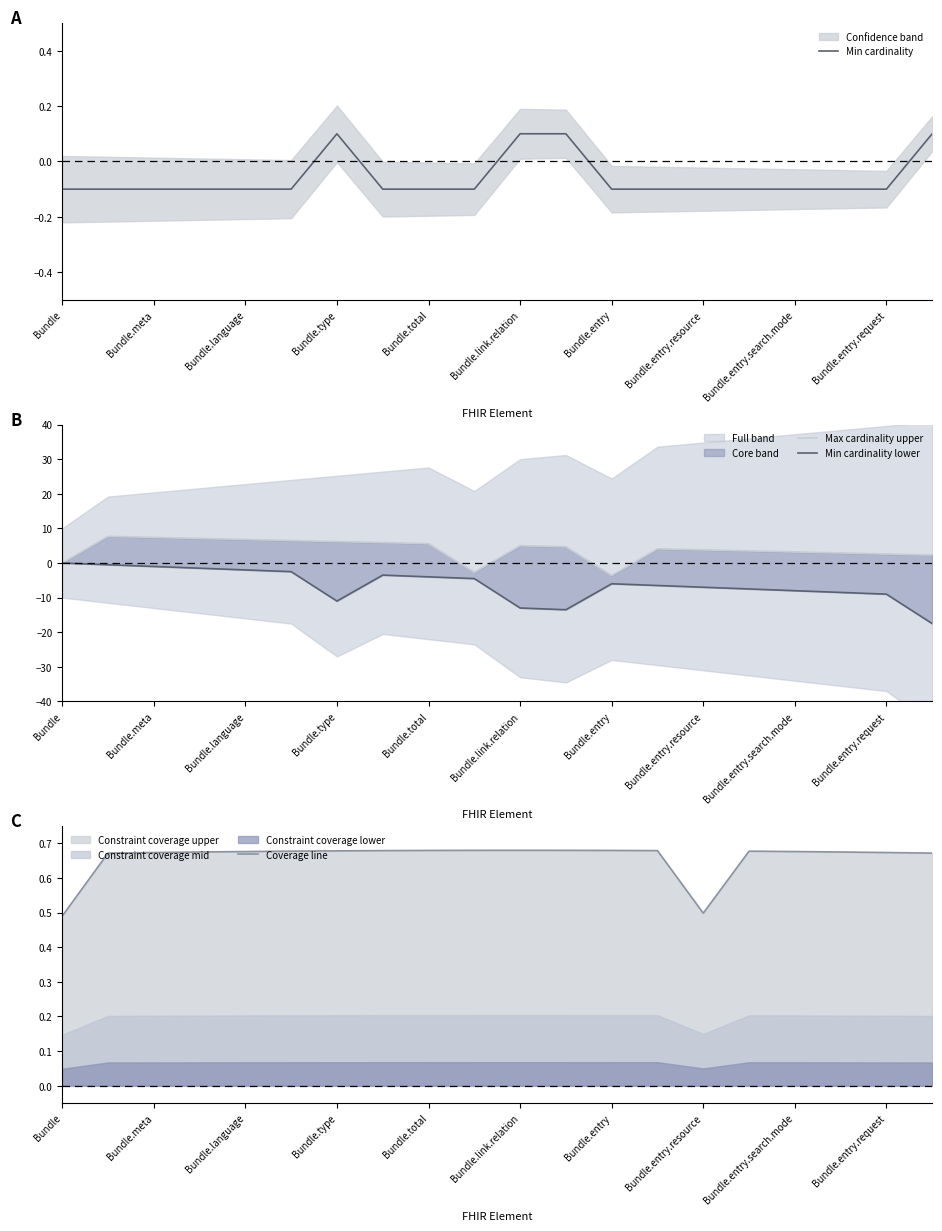

At which label does Min cardinality first exceed 0?

Bundle.type